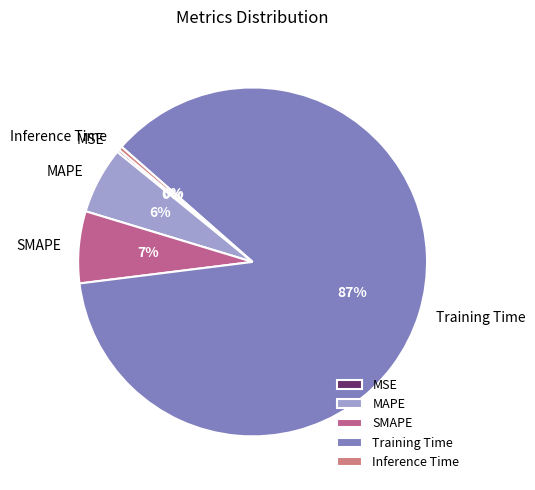

The Training Time slice represents 93% of the pie. True or false?

False